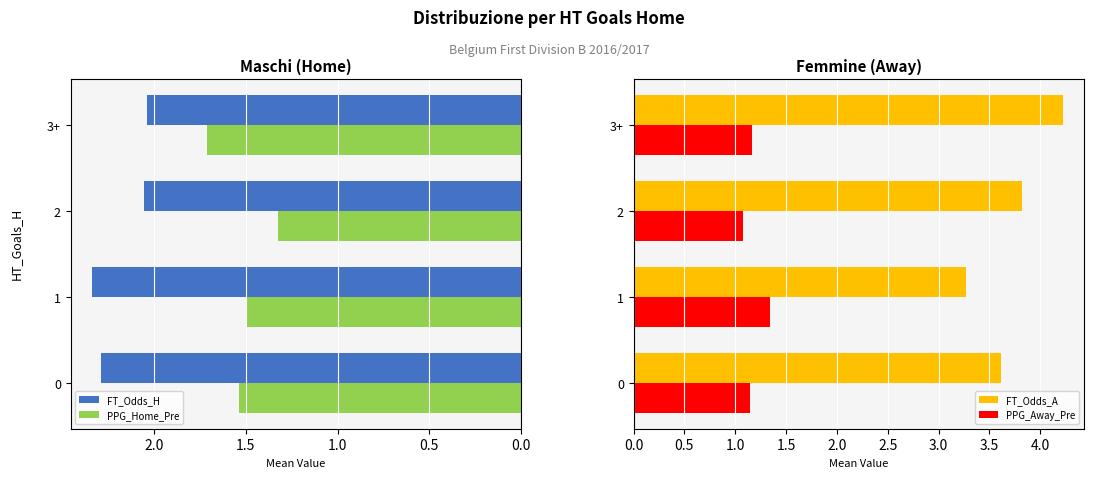

What is the lowest value of the PPG_Home_Pre series?

1.3